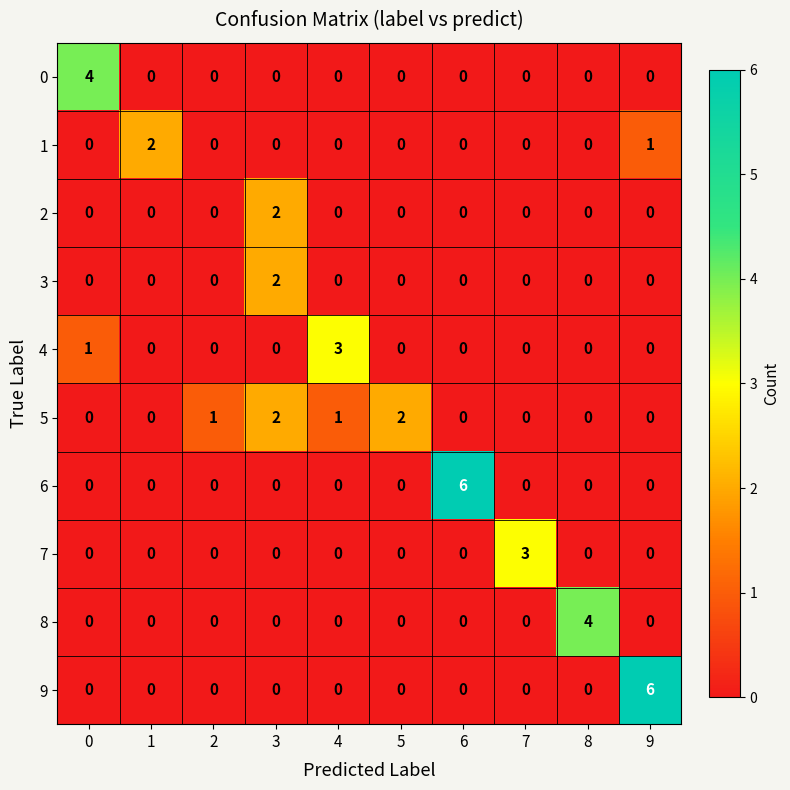

At which category is the sum across all series the highest?

9